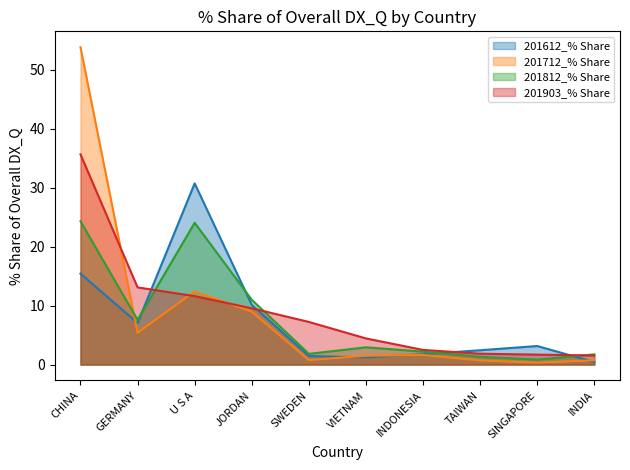

Rank the series at VIETNAM from lowest to highest value.

201612_% Share, 201712_% Share, 201812_% Share, 201903_% Share